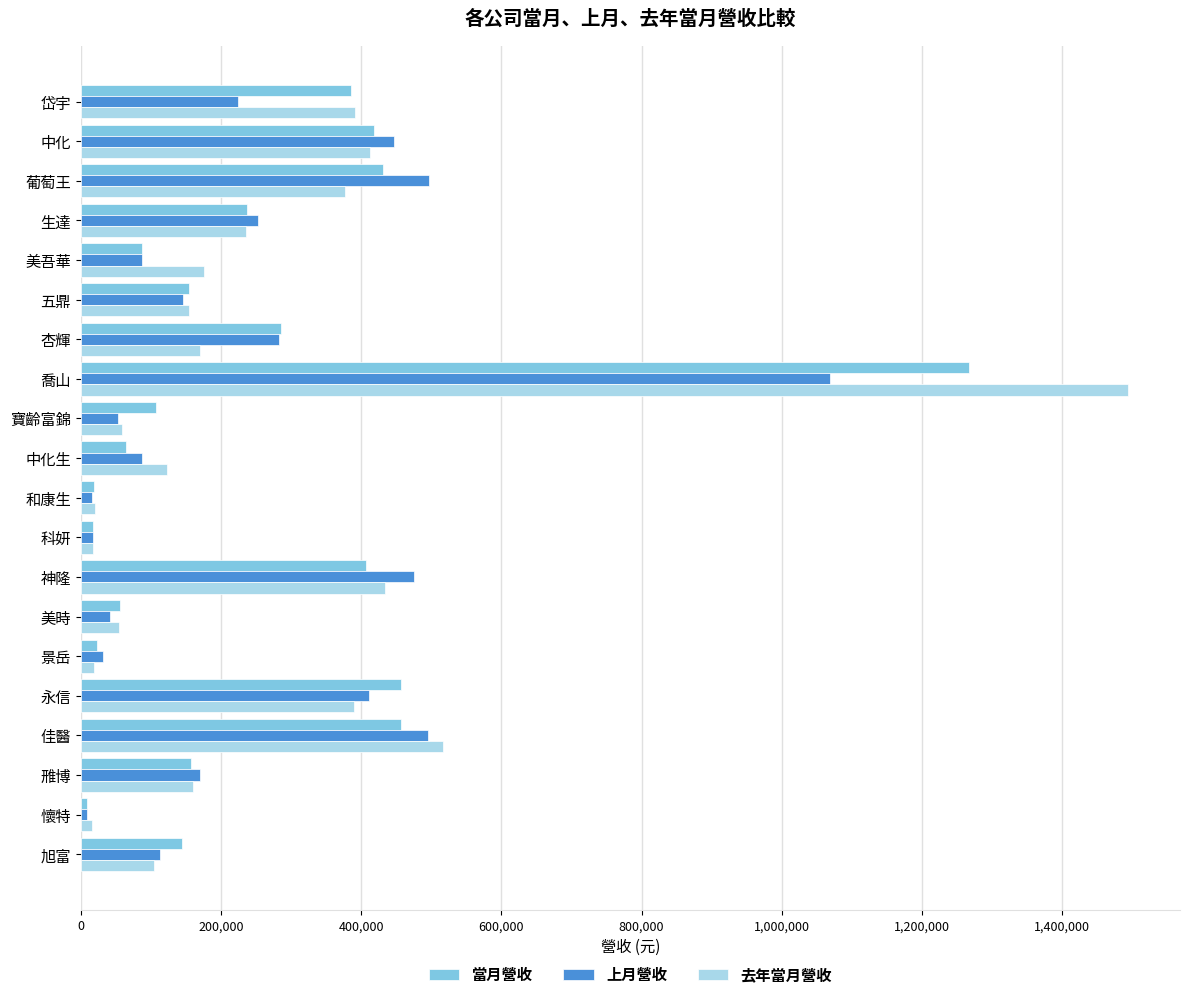

How many data points does each series have?

20